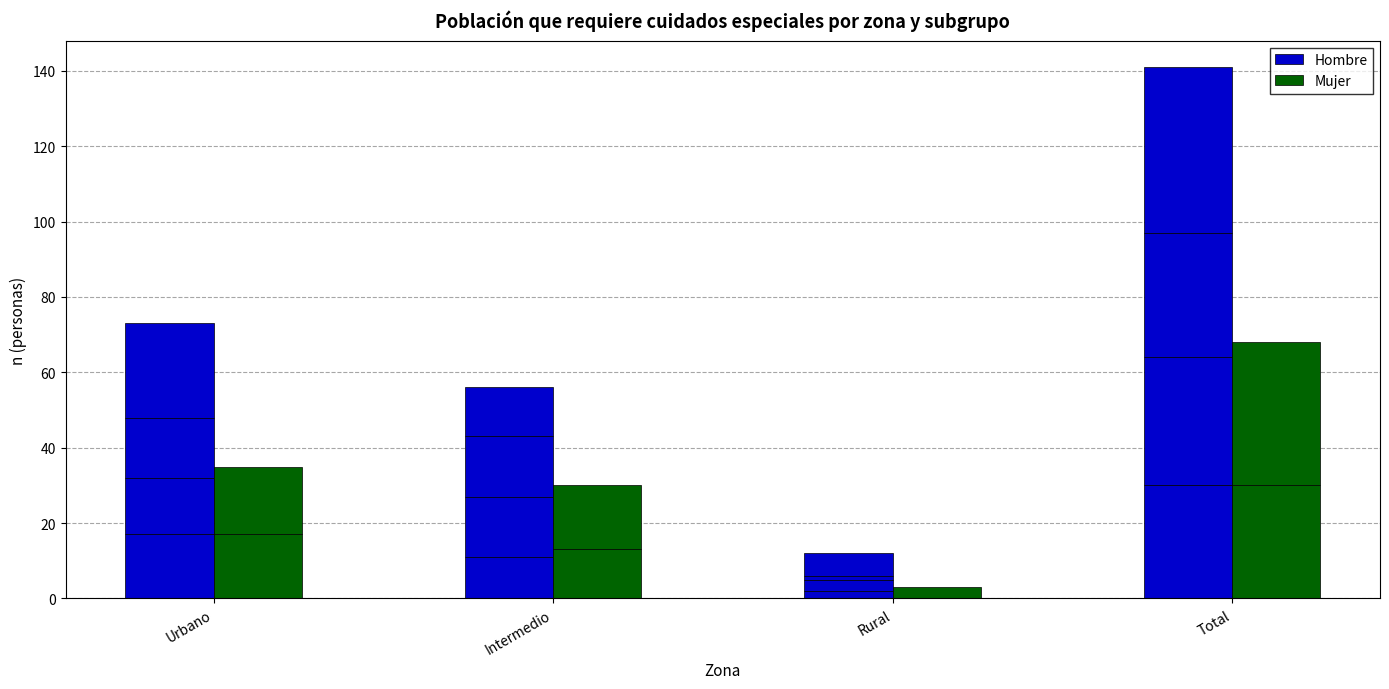

The Mujer series shows 17 at Rural. True or false?

False